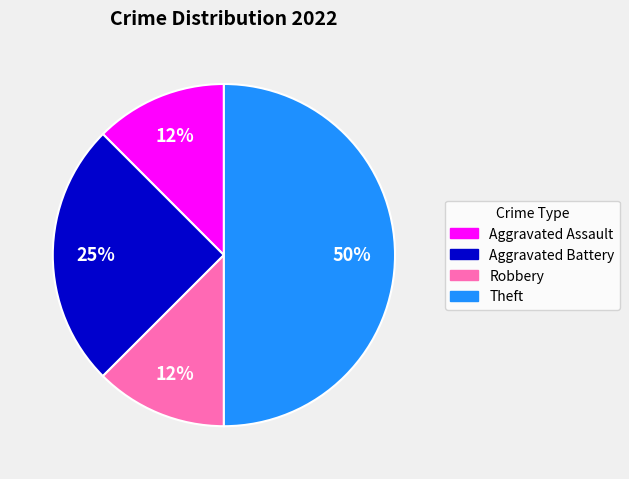

To the nearest percent, what is the average slice percentage?

25%